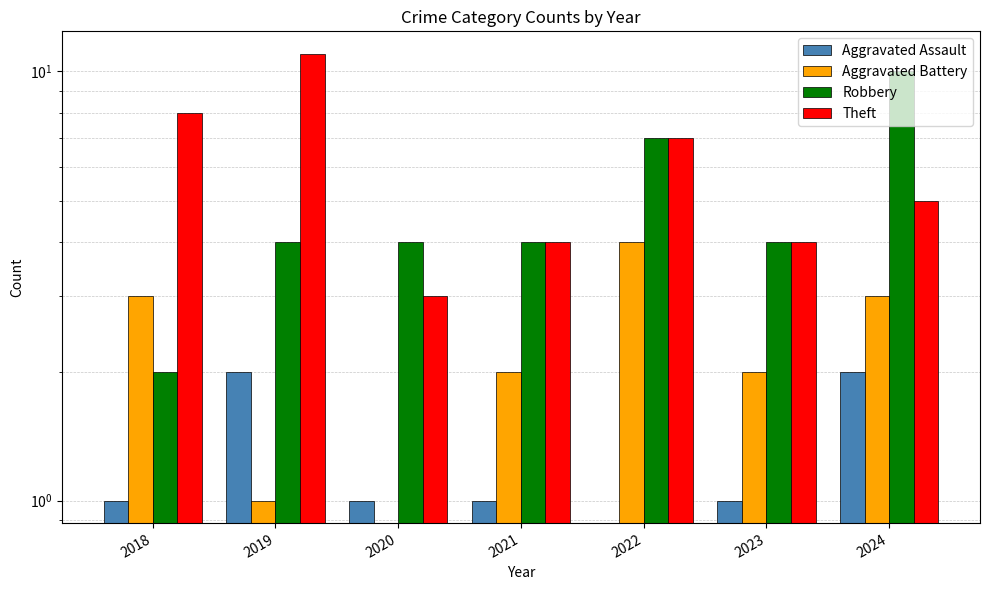

Rank the categories by Theft value from lowest to highest.

2020, 2021, 2023, 2024, 2022, 2018, 2019